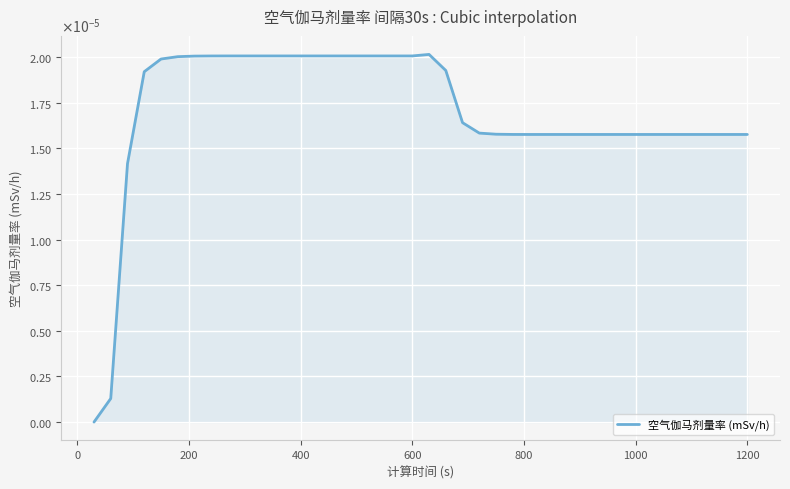

Does the chart have visible grid lines?

Yes